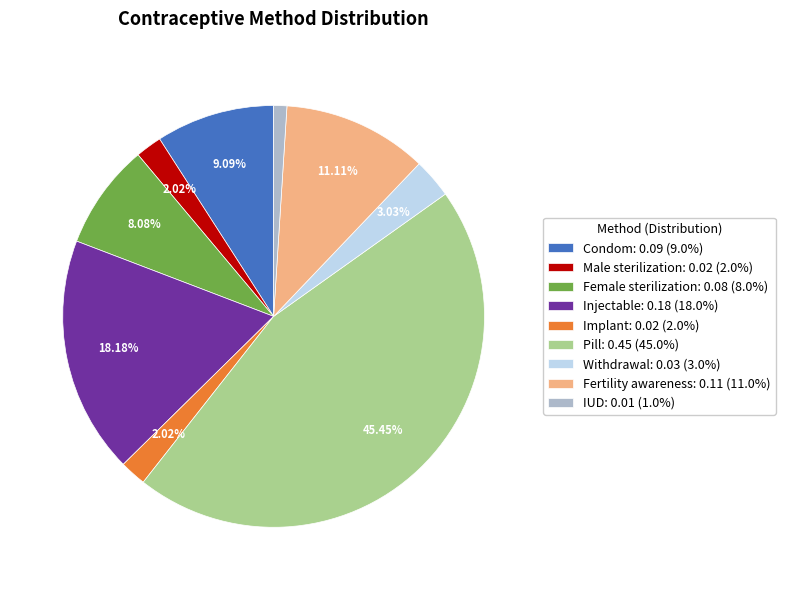

To the nearest percent, what percentage of the pie is Fertility awareness?

11%